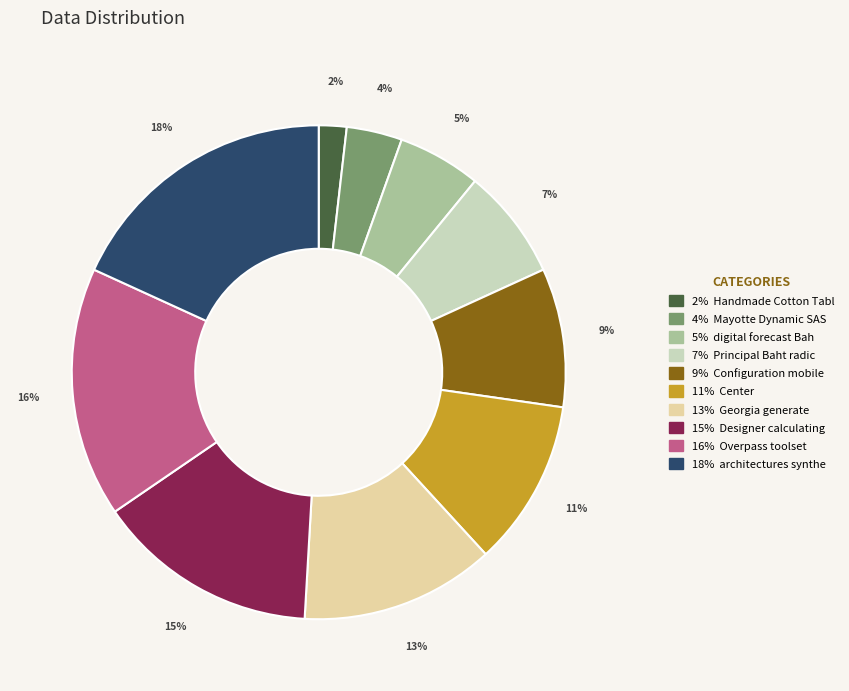

How many slices are in this pie chart?

10